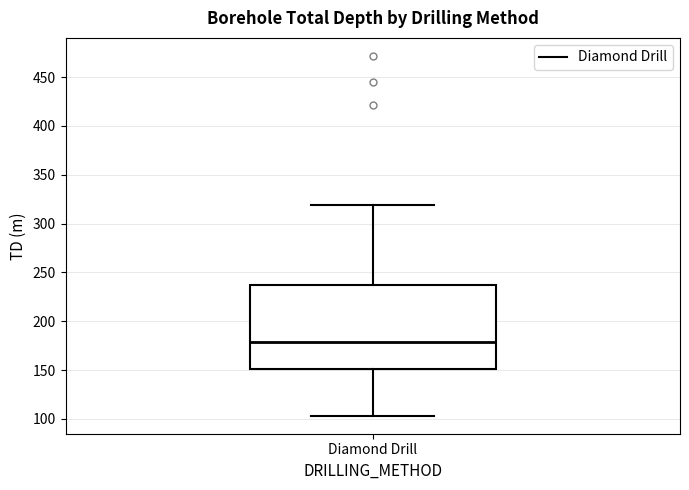

Where does the lower whisker of the box for Diamond Drill end on the y-axis? The values are not printed on the chart, so give them approximately, as read against the axis.

105